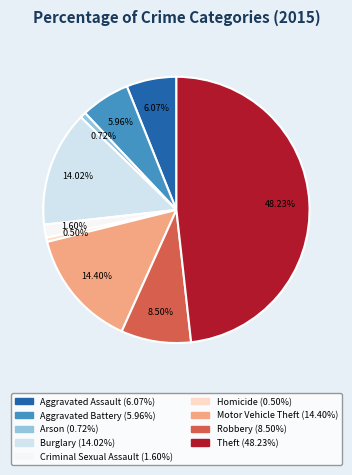

What percentage is NOT represented by Burglary?

86.0%